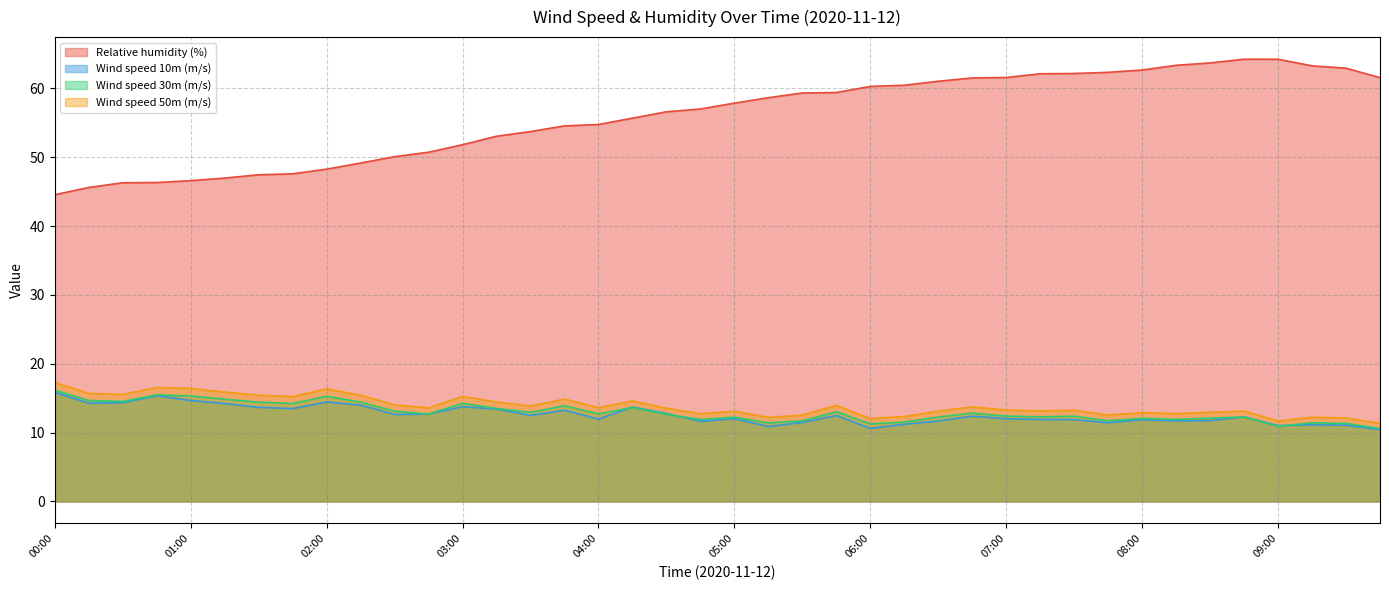

Which series has the largest range (max minus min)?

Relative humidity (%)